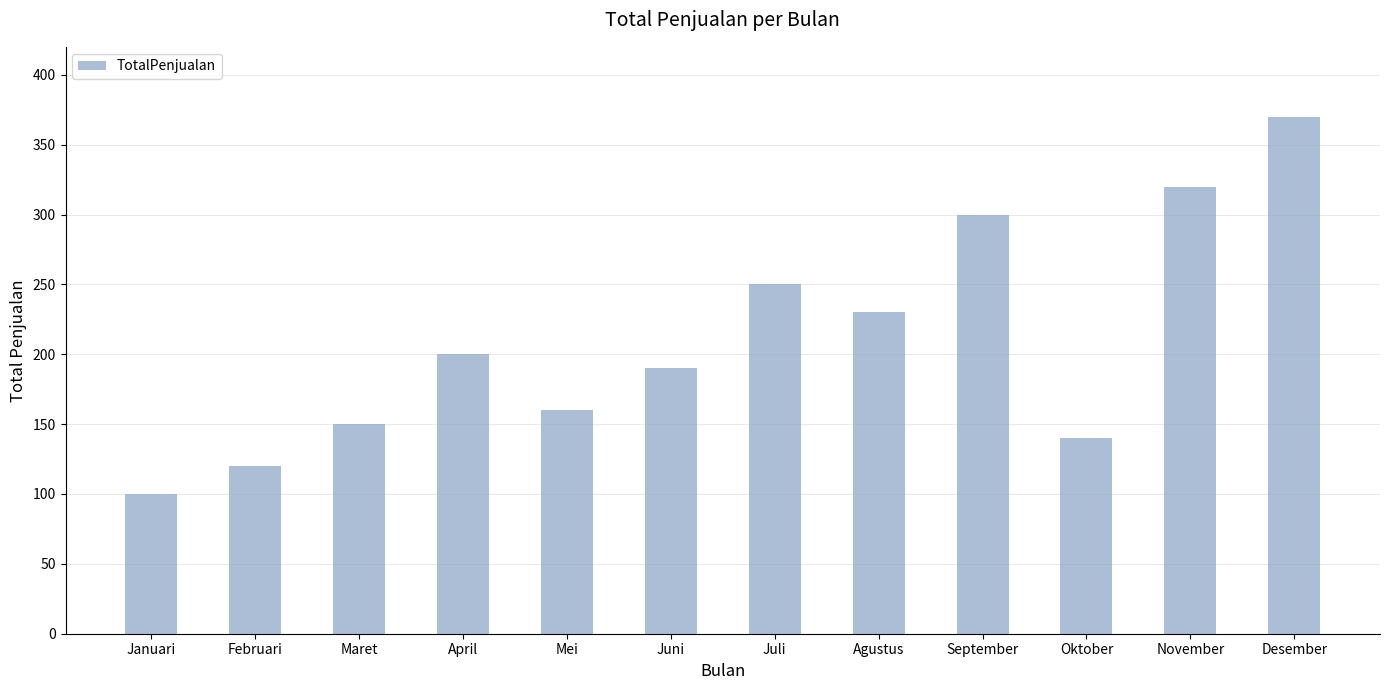

What is the minimum value shown in the chart?

100